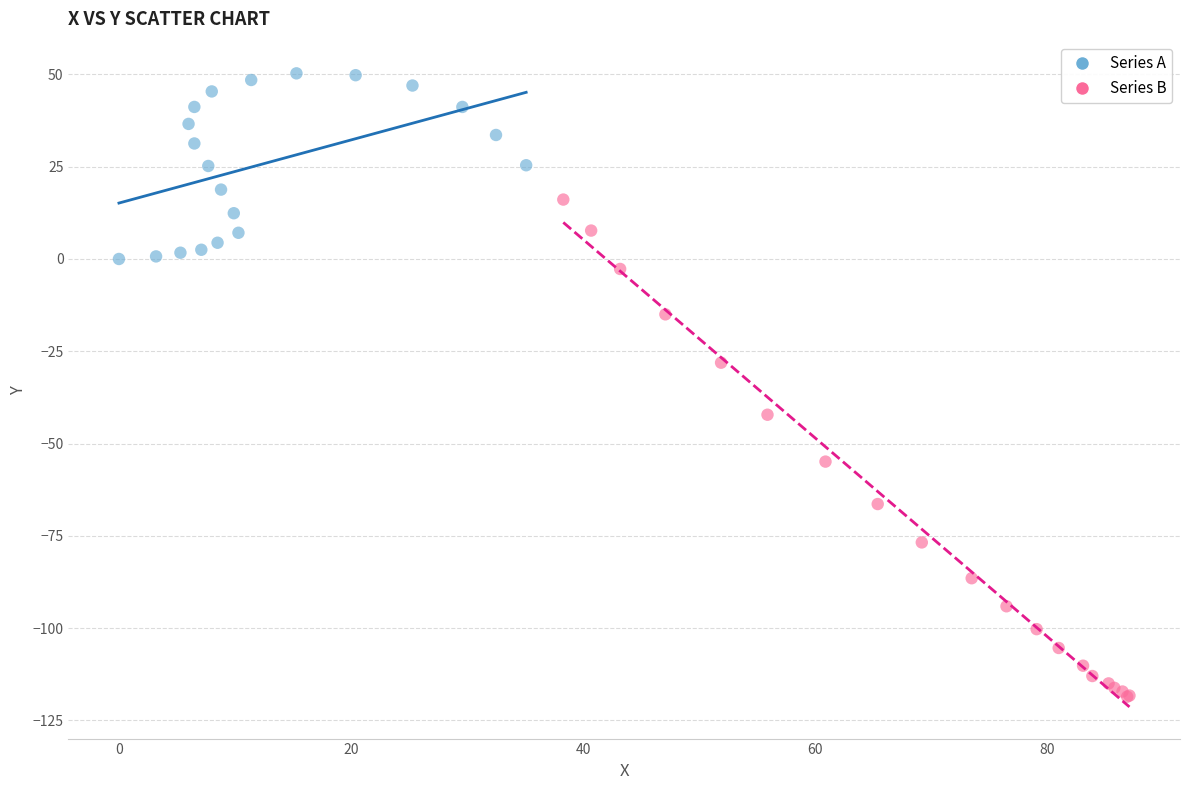

Which series reaches the maximum Y coordinate?

Series A